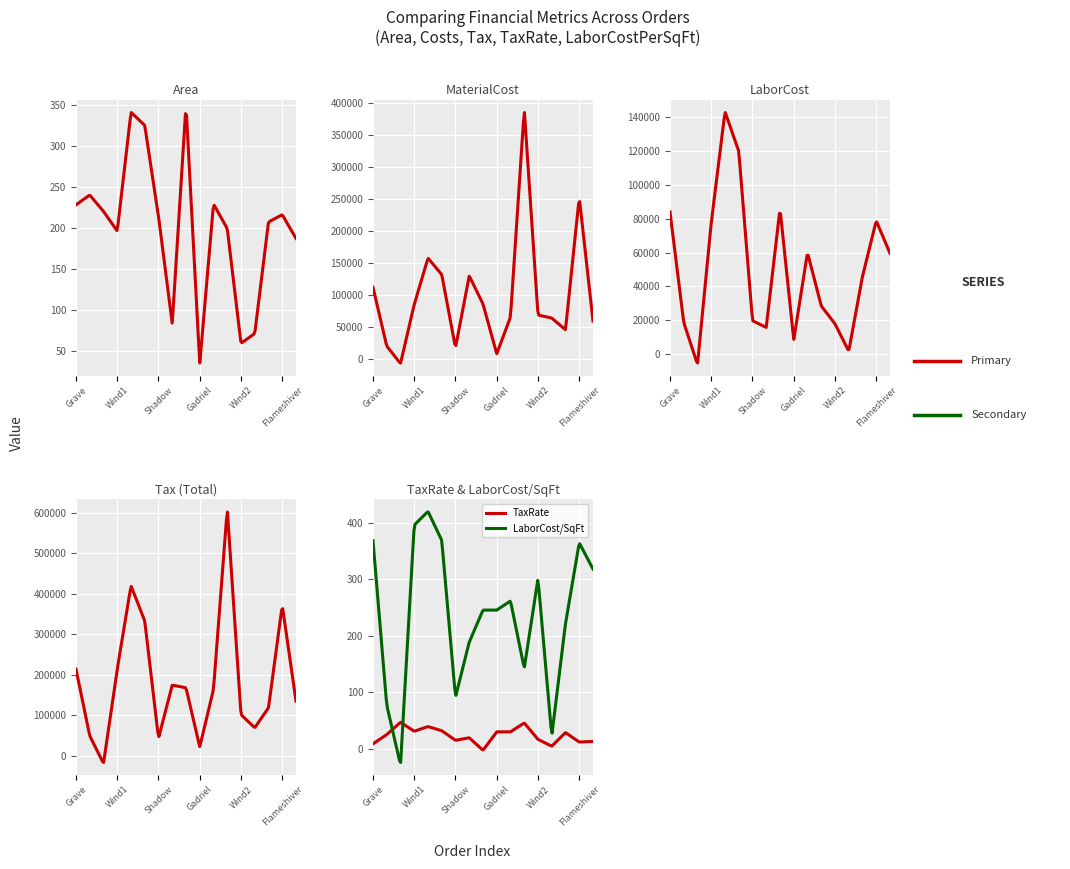

What is the minimum value shown in the chart?

-19176.5